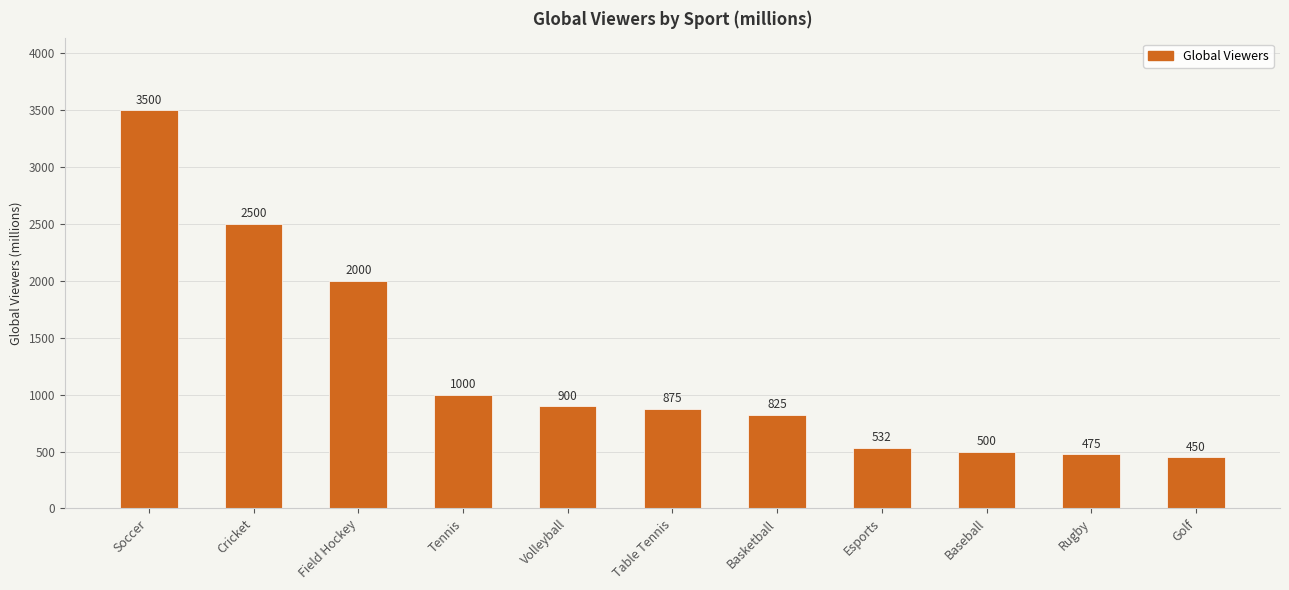

Reading left to right, transcribe all the data shown in this chart.

3500	2500	2000	1000	900	875	825	532	500	475	450